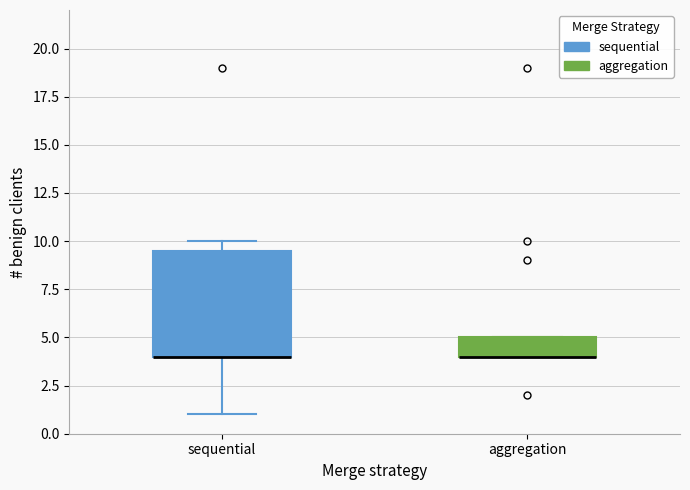

Reading left to right, read every box against the y-axis: the position of its median line, the range the box covers, and the ends of its whiskers. The values are not printed on the chart, so give them approximately, as read against the axis.

sequential: median 4.0 (drawn on the box's lower edge), box 4.0 to 9.5, whiskers 1.0 to 10.0
aggregation: median 4.0 (drawn on the box's lower edge), box 4.0 to 5.0, whiskers 4.0 to 5.0